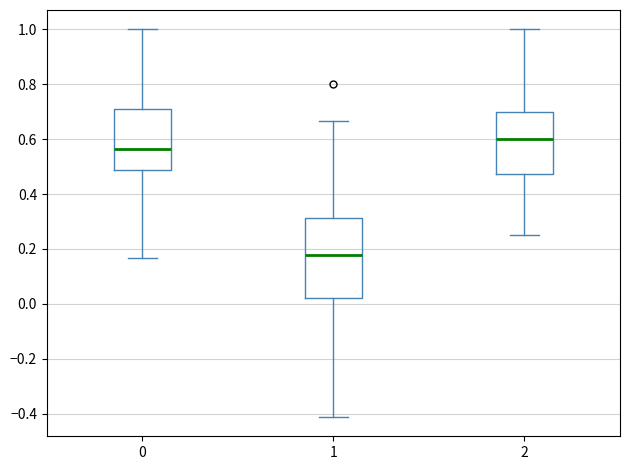

Where does the lower whisker of the box at x = 2 end on the y-axis? The values are not printed on the chart, so give them approximately, as read against the axis.

0.26